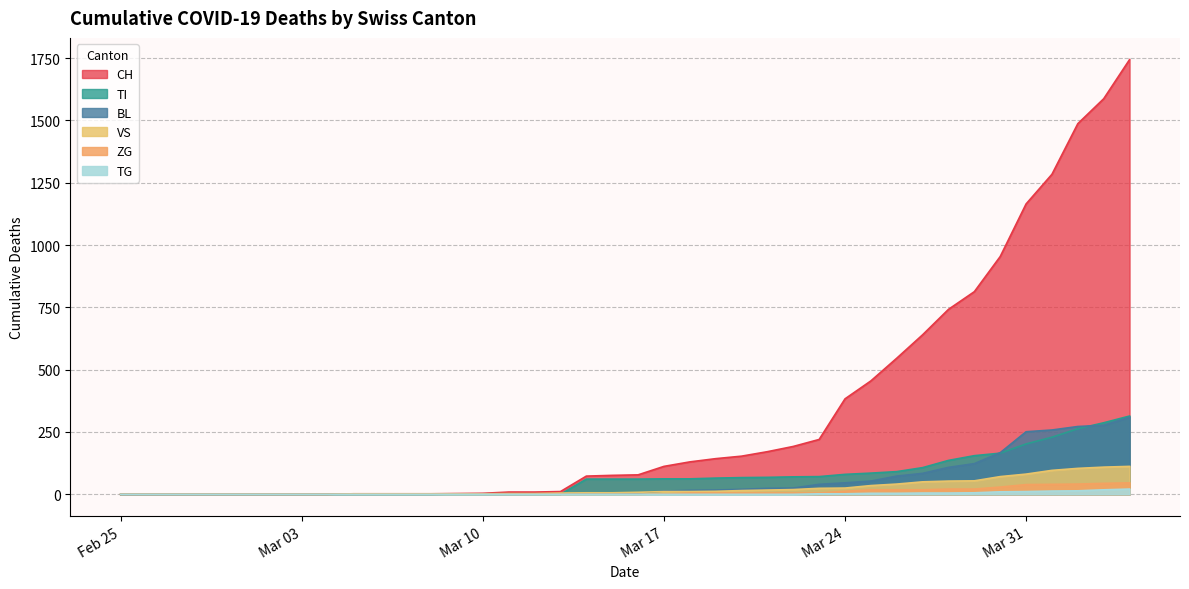

How many lines are shown in the chart?

6